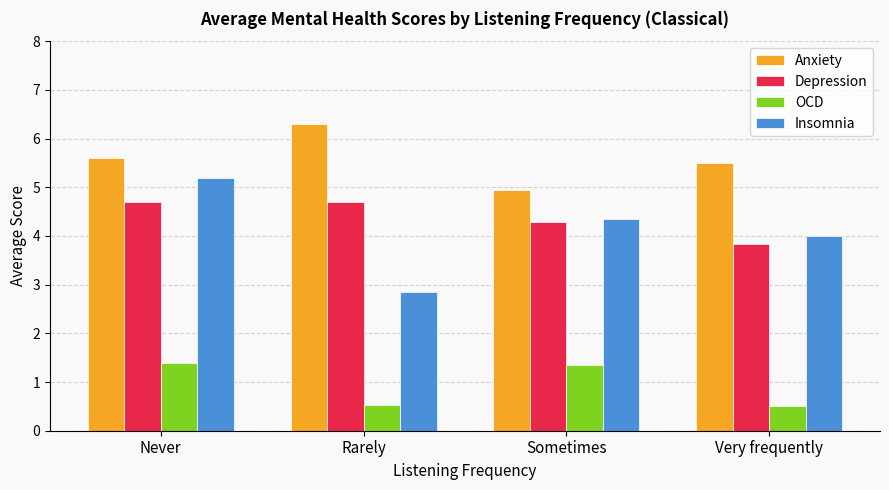

At how many categories does at least one series exceed 2?

4